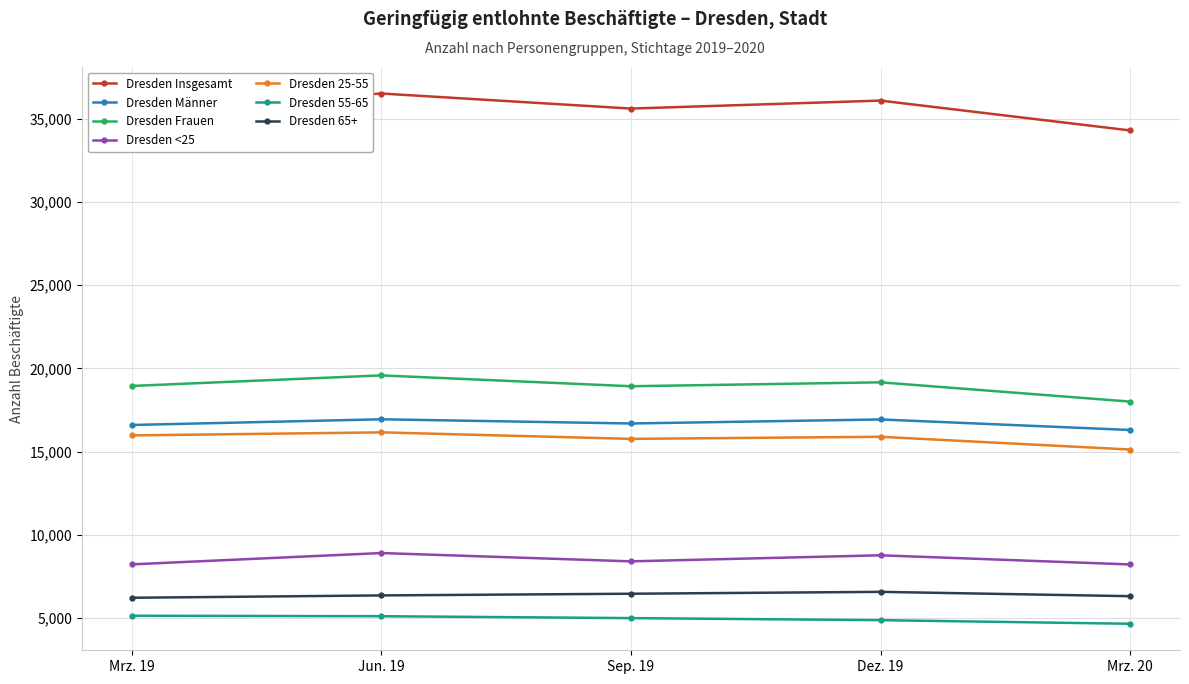

True or false: Dresden Frauen and Dresden 55-65 cross at least once.

False